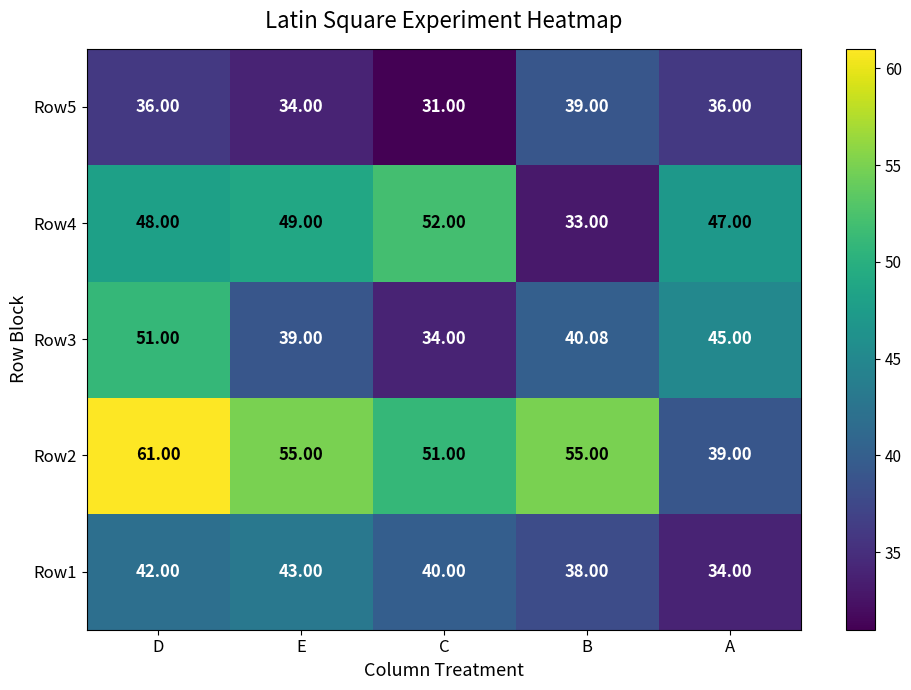

At which category is the sum across all series the highest?

D